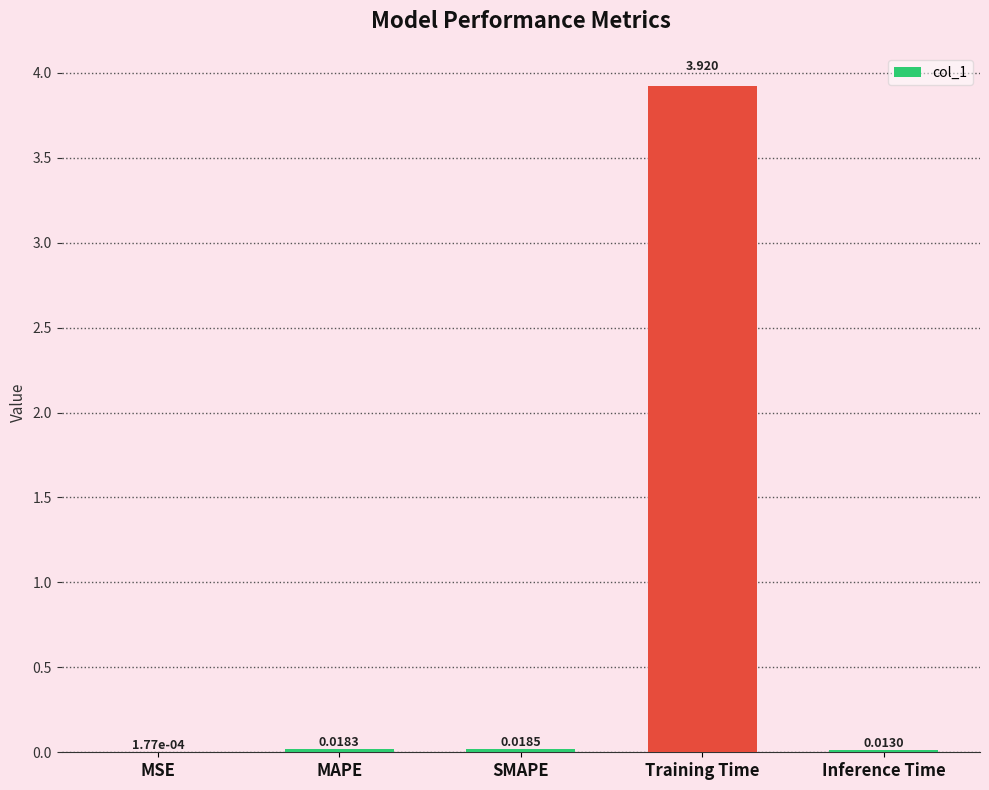

Where is the data nearest to the value 1?

SMAPE